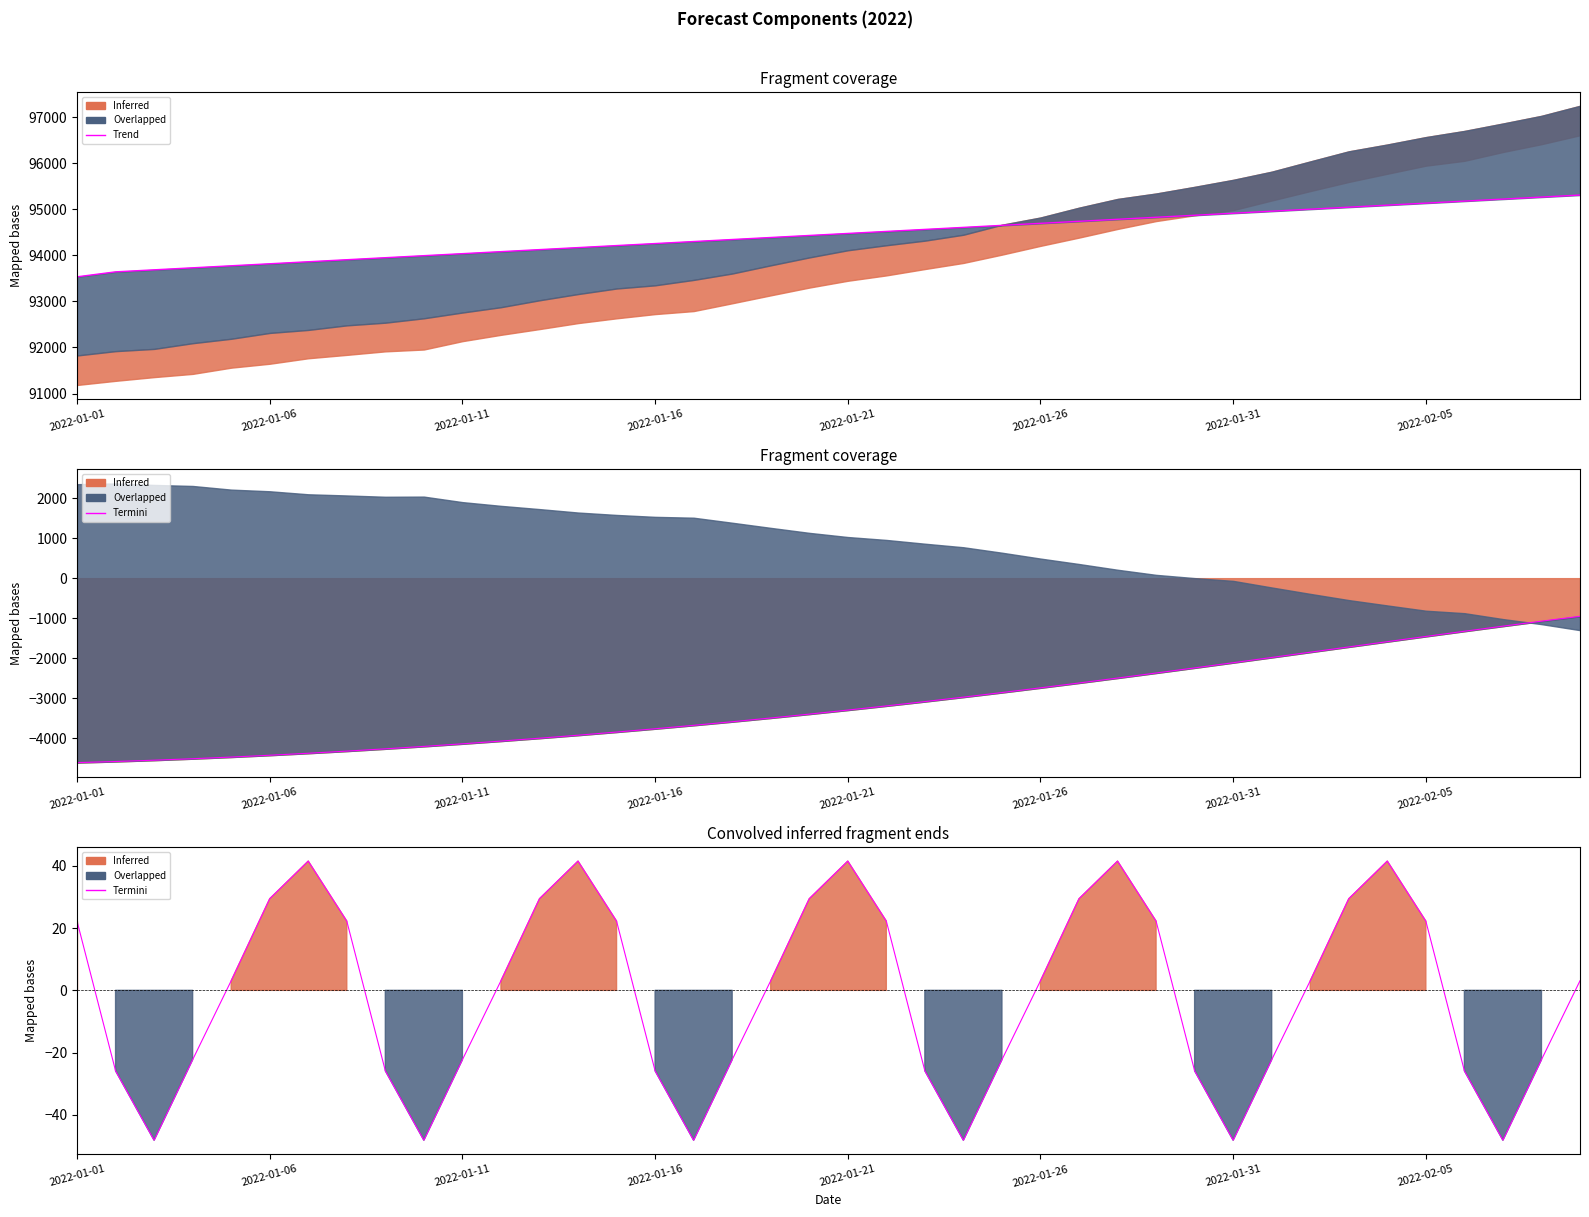

At which label does trend first exceed 94477?

2022-01-21